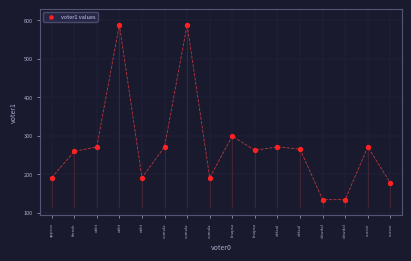

What Y value in the scatter plot is closest to 361?

299